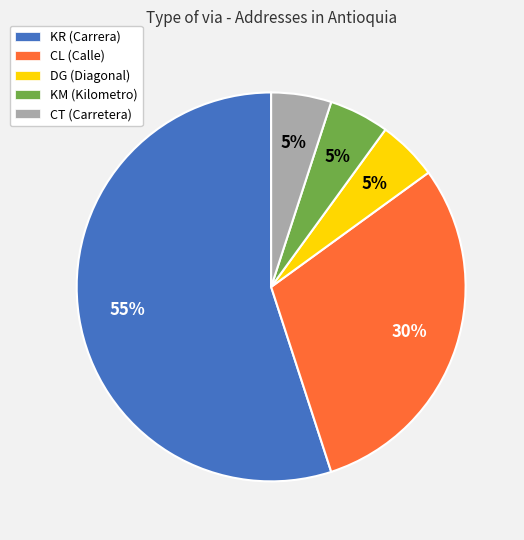

To the nearest percent, what is the difference between the CL and KM slice percentages?

25%